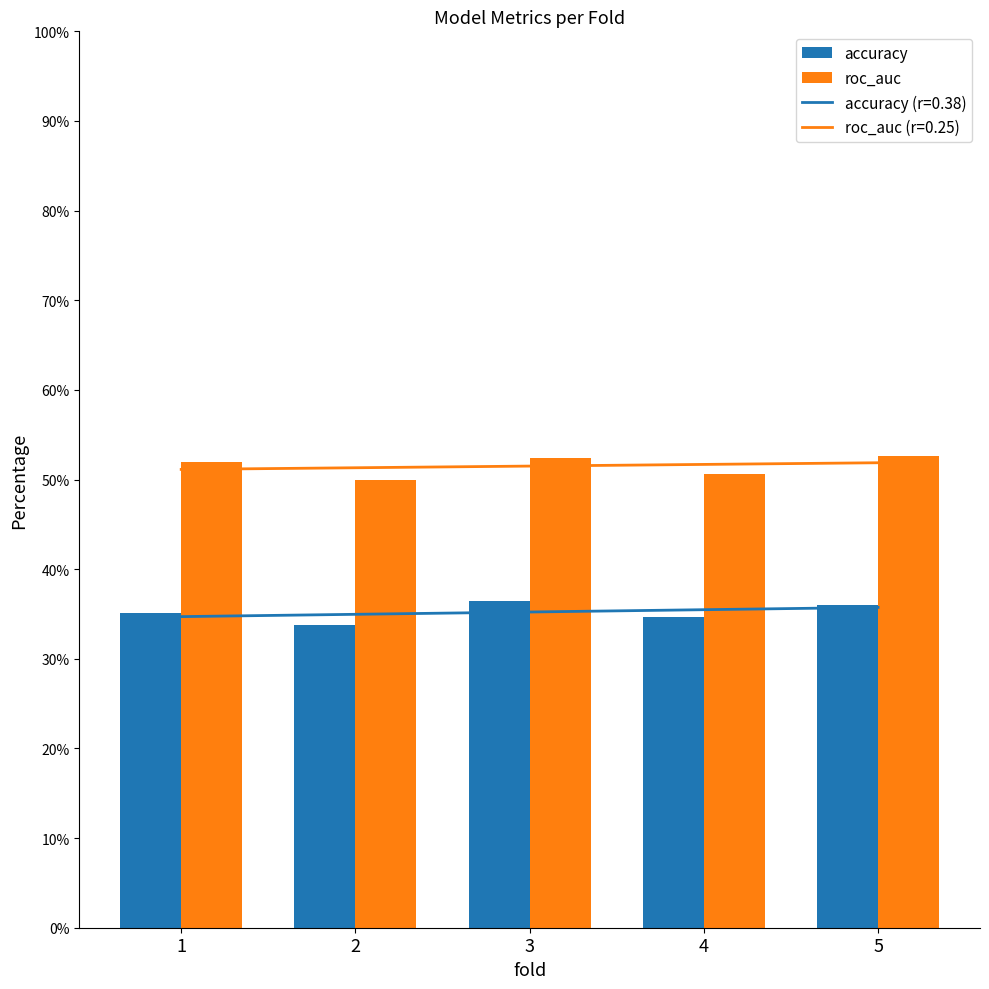

Rank the categories by accuracy value from highest to lowest.

3, 5, 1, 4, 2